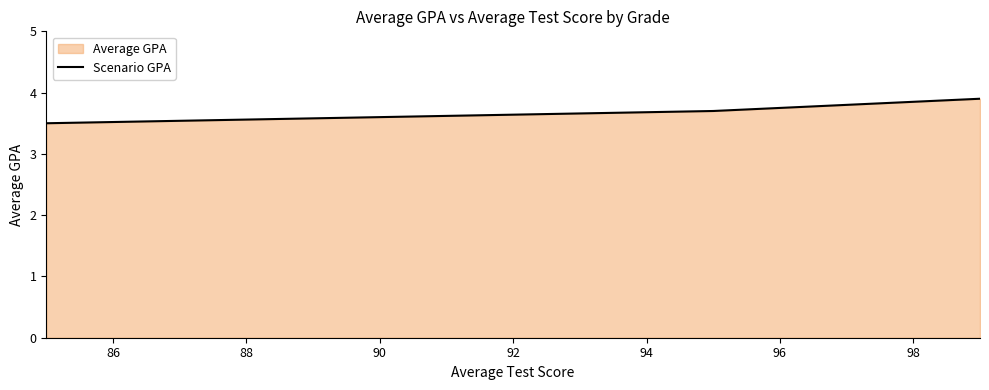

What is the average value?

3.7